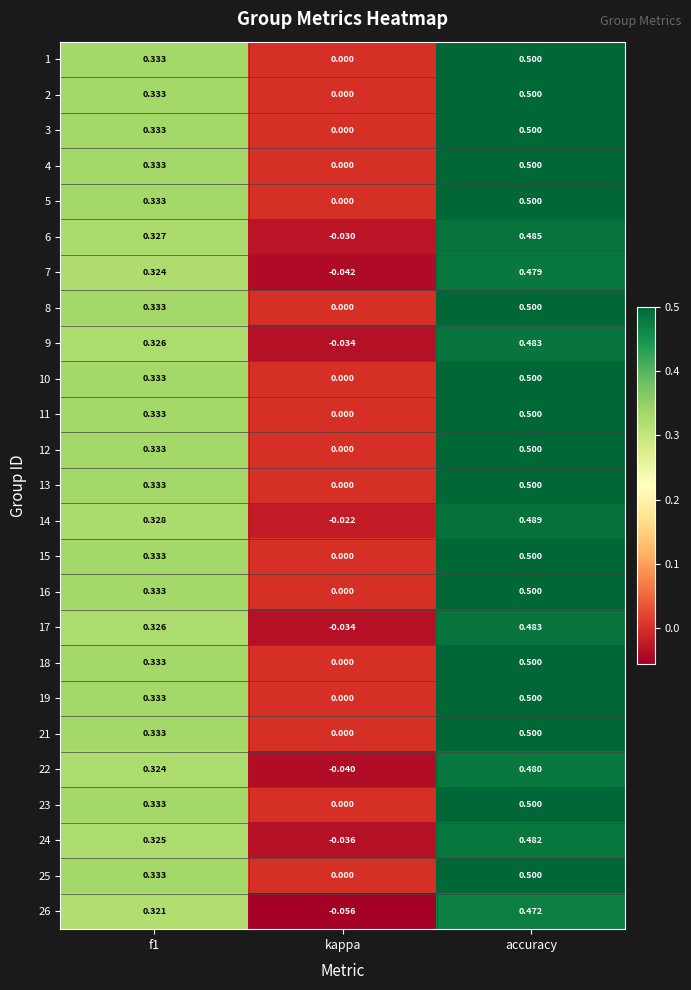

Is the value of 17 at accuracy greater than the value of 11 at accuracy?

No